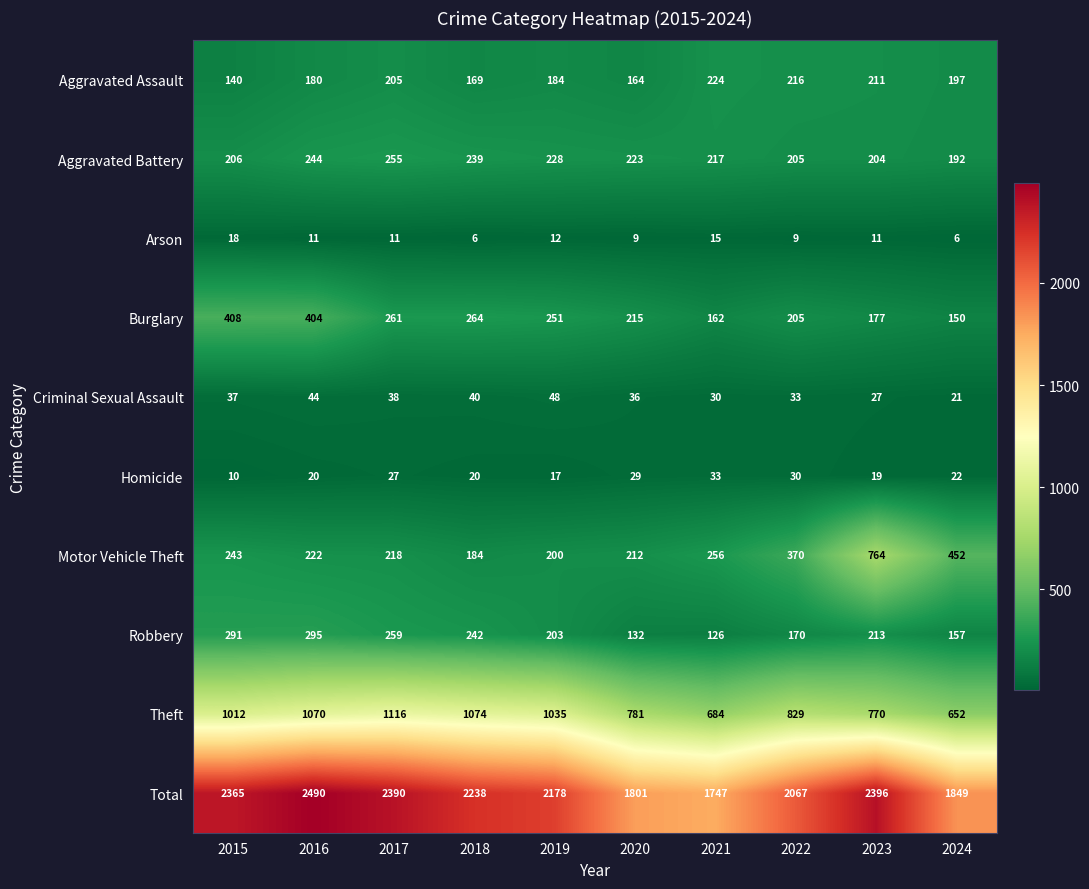

At which label is Aggravated Assault closest to 182?

2016